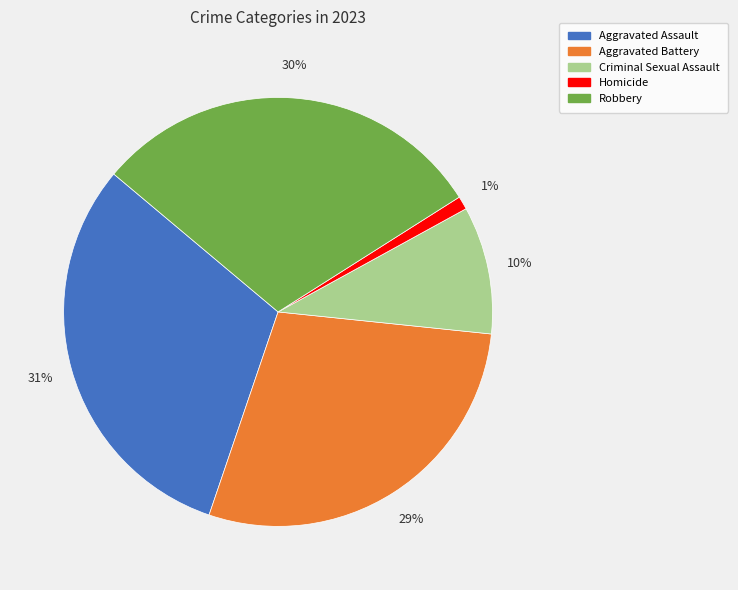

To the nearest percent, what percentage of the pie is Aggravated Assault?

31%